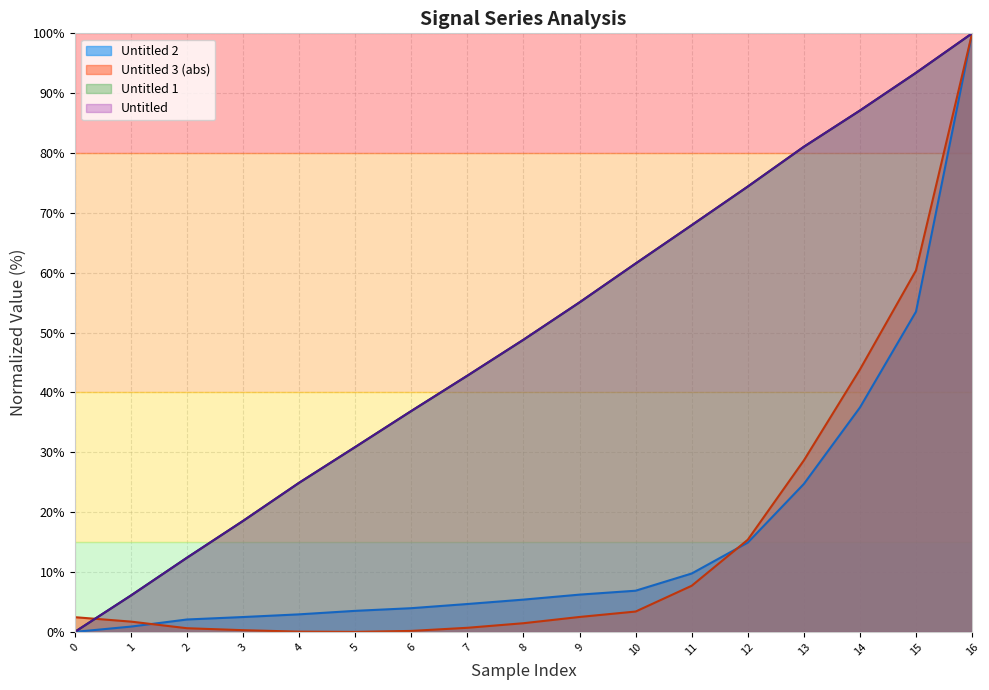

Does the chart have visible grid lines?

Yes